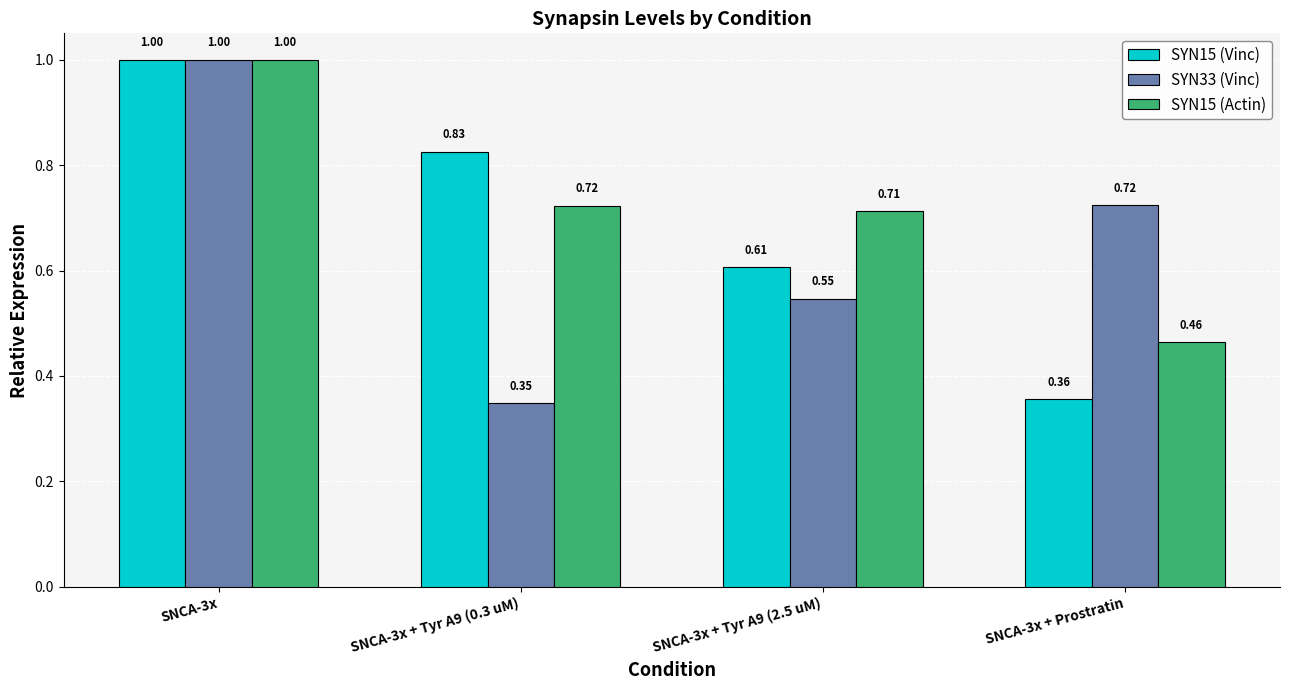

How many distinct data groups are displayed?

3